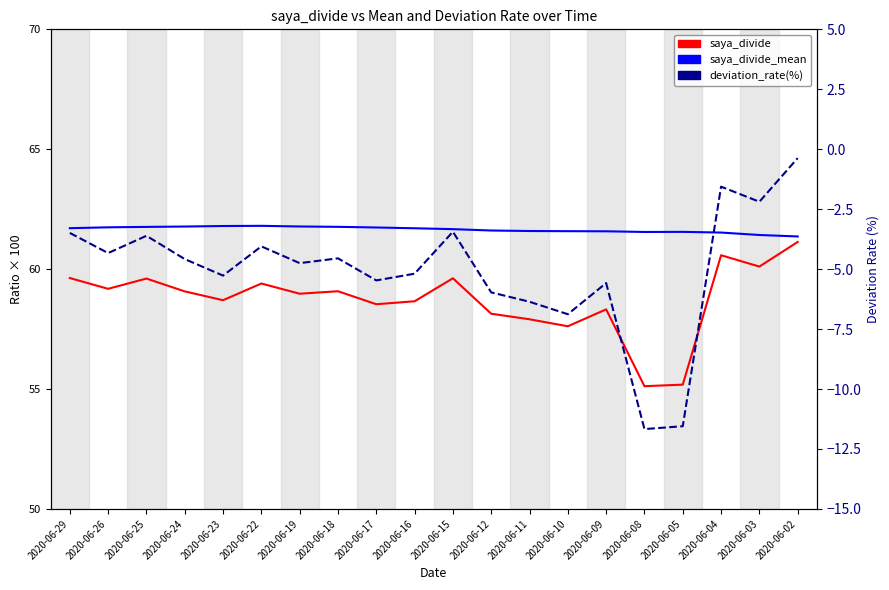

How many data points in saya_divide are above 59?

10